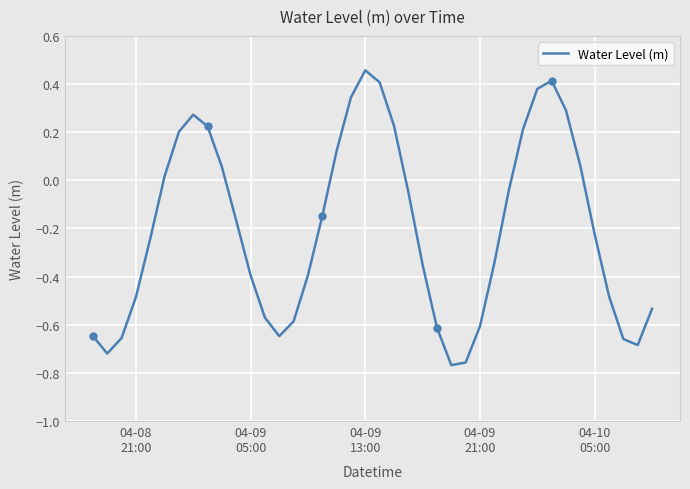

True or false: the data shows 0.4 at 21.

False